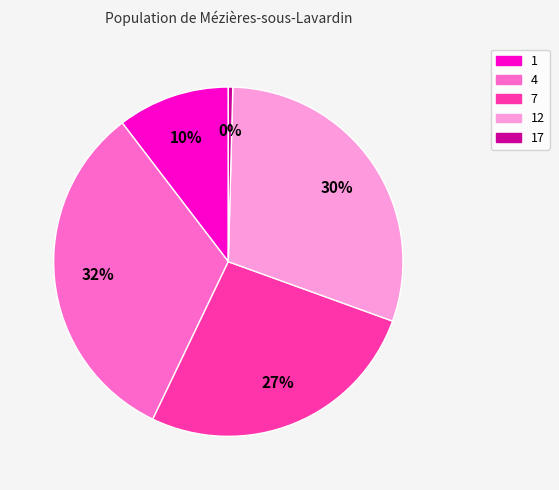

How many slices are in this pie chart?

5